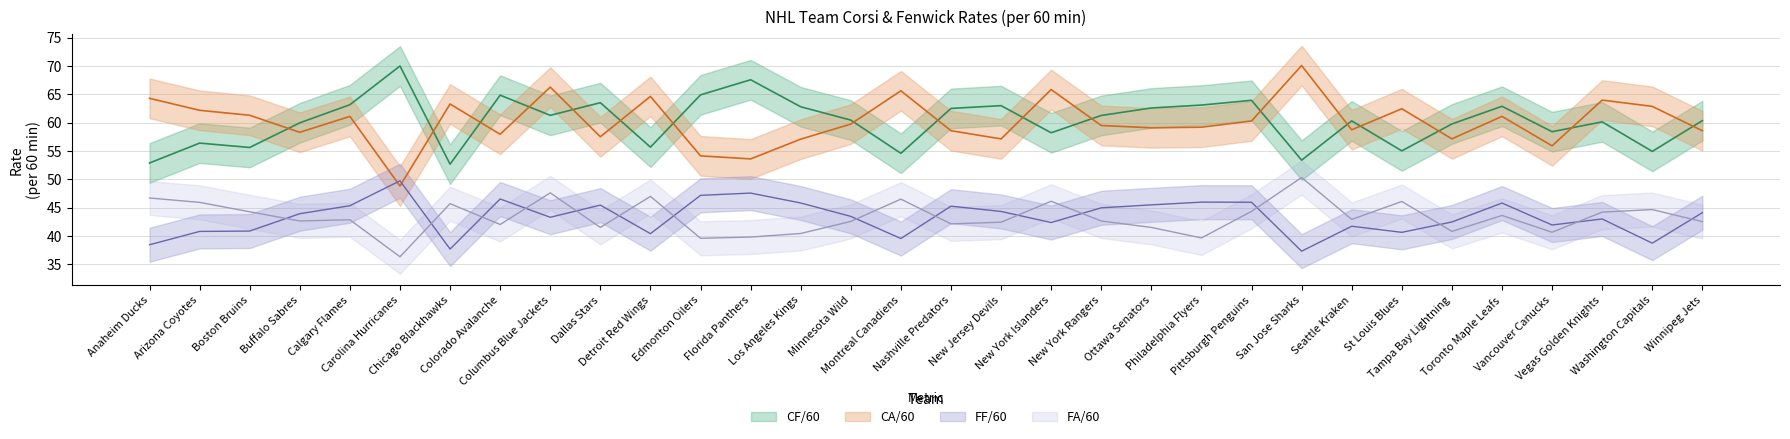

Reading right to left, list all the values displayed in this chart.

CF/60: 60.4	54.9	60.1	58.4	62.9	59.8	55.0	60.3	53.4	64.0	63.1	62.6	61.3	58.2	63.0	62.5	54.6	60.5	62.8	67.6	64.9	55.7	63.5	61.3	64.9	52.7	70.0	63.2	60.0	55.6	56.4	52.9
CA/60: 58.6	62.9	64.0	55.9	61.1	57.1	62.5	58.8	70.1	60.3	59.2	59.1	59.5	65.8	57.1	58.6	65.6	59.8	57.1	53.6	54.1	64.6	57.5	66.3	58.0	63.3	48.8	61.1	58.3	61.3	62.2	64.3
FF/60: 44.1	38.7	43.0	42.0	45.8	42.5	40.6	41.7	37.3	46.0	46.0	45.5	45.0	42.4	44.3	45.3	39.6	43.5	45.8	47.6	47.2	40.4	45.5	43.3	46.5	37.7	49.8	45.4	43.9	40.9	40.8	38.5
FA/60: 42.5	44.7	44.2	40.7	43.6	40.8	46.1	42.9	50.3	44.4	39.7	41.5	42.6	46.1	42.4	42.1	46.5	42.6	40.5	39.8	39.6	47.0	41.5	47.6	42.0	45.7	36.3	42.9	42.7	44.3	45.9	46.7